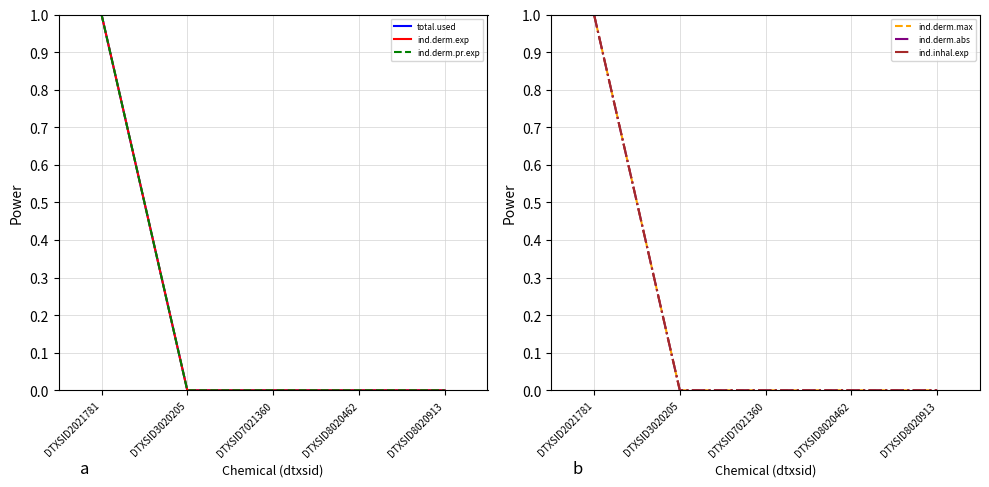

True or false: ind.derm.exp and total.used intersect in this chart.

False